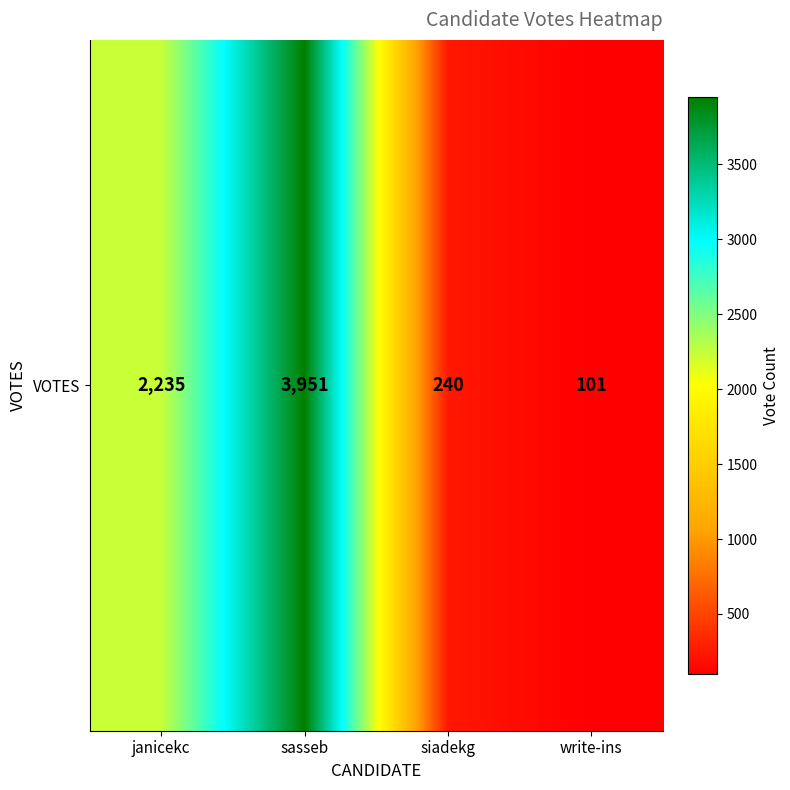

Which has a higher value, sasseb or janicekc?

sasseb